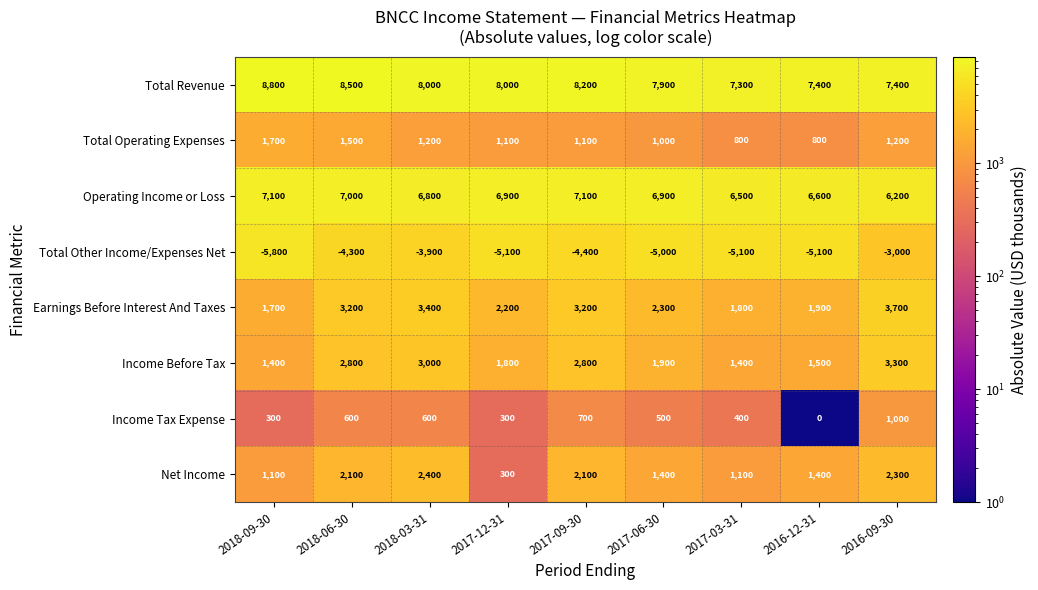

What is the sum of all Total Other Income/Expenses Net values?

-41700